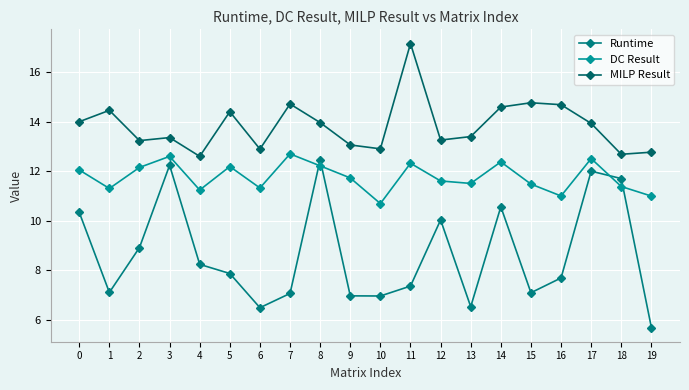

True or false: Runtime has a value of 17.7 at 17.

False